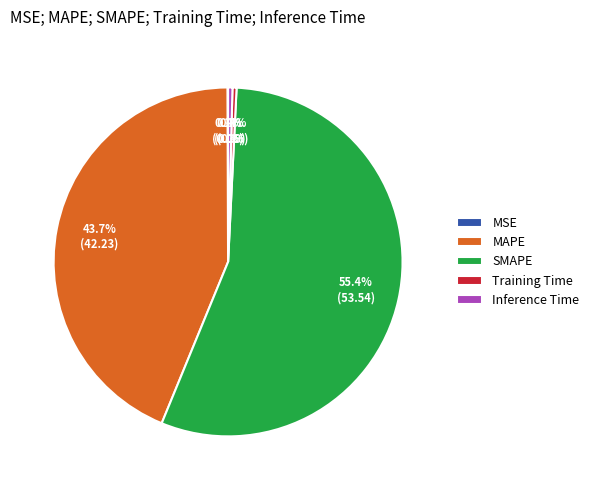

What percentage is the MAPE slice, to the nearest percent?

44%